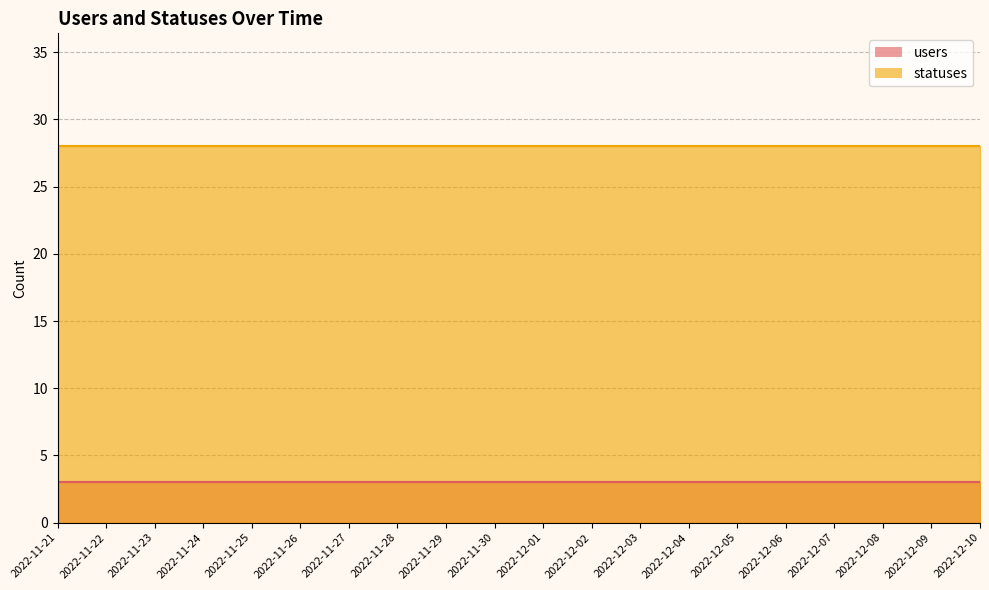

What position from the right is 2022-11-29?

12